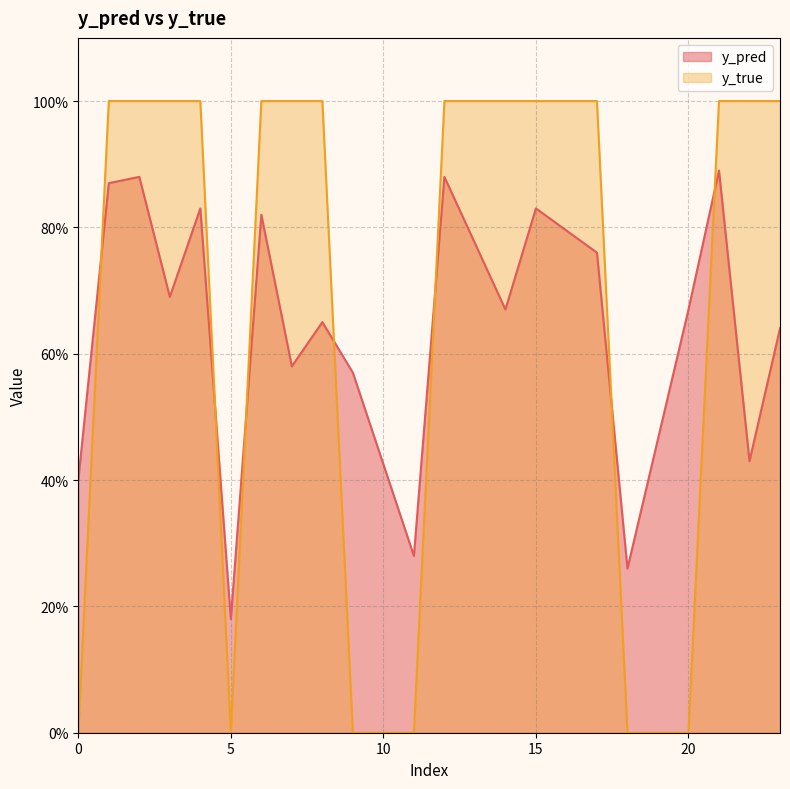

Does the chart have visible grid lines?

Yes